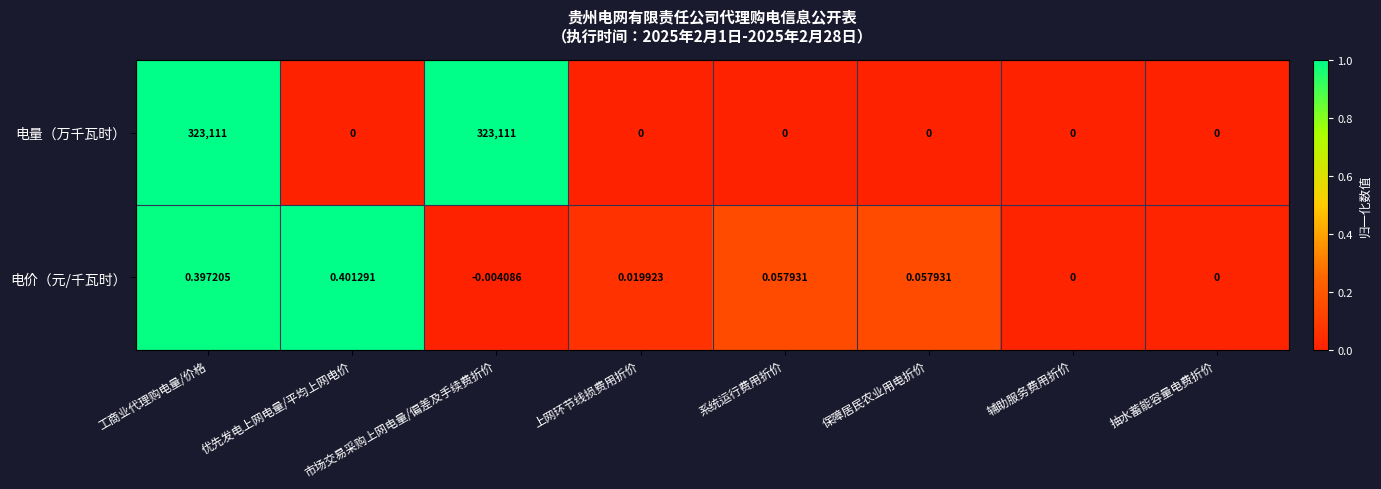

Rank the series at 保障居民农业用电折价 from lowest to highest value.

电量（万千瓦时）, 电价（元/千瓦时）